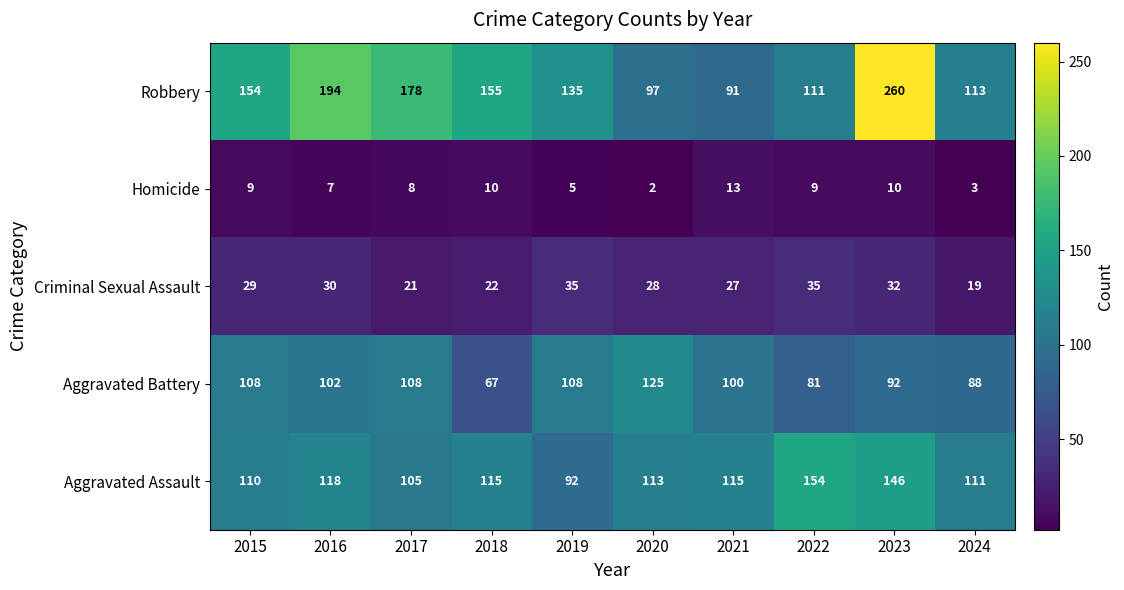

What is the average value of the Homicide series?

8